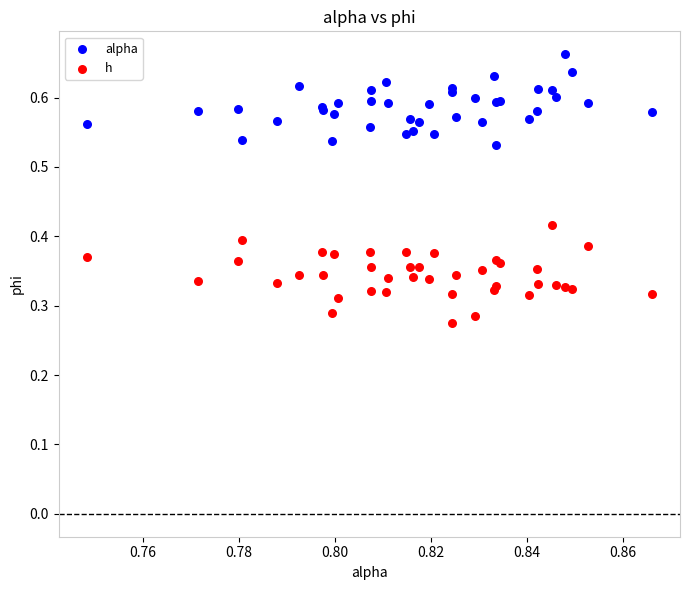

Which series contains the lowest Y value?

h